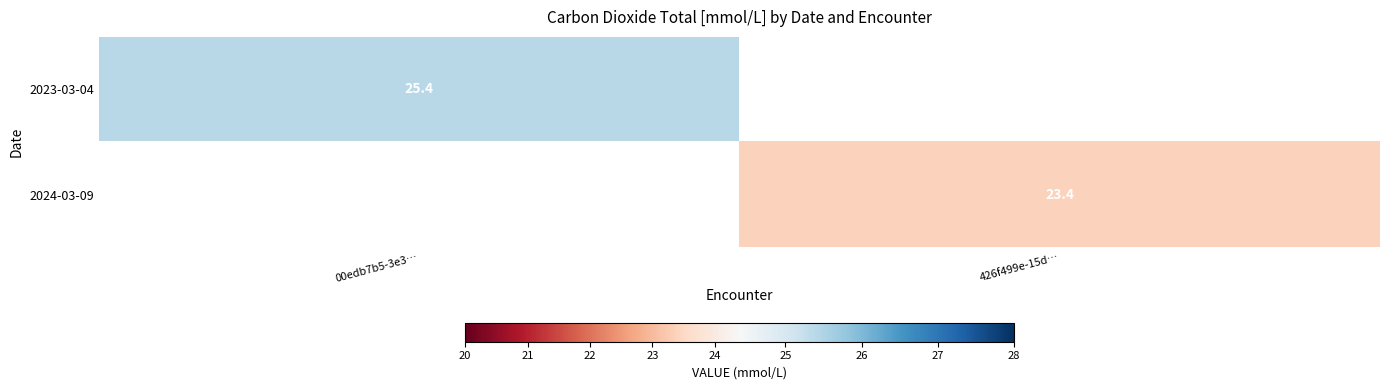

The 2023-03-04 series shows 25.4 at 00edb7b5-3e3…. True or false?

True